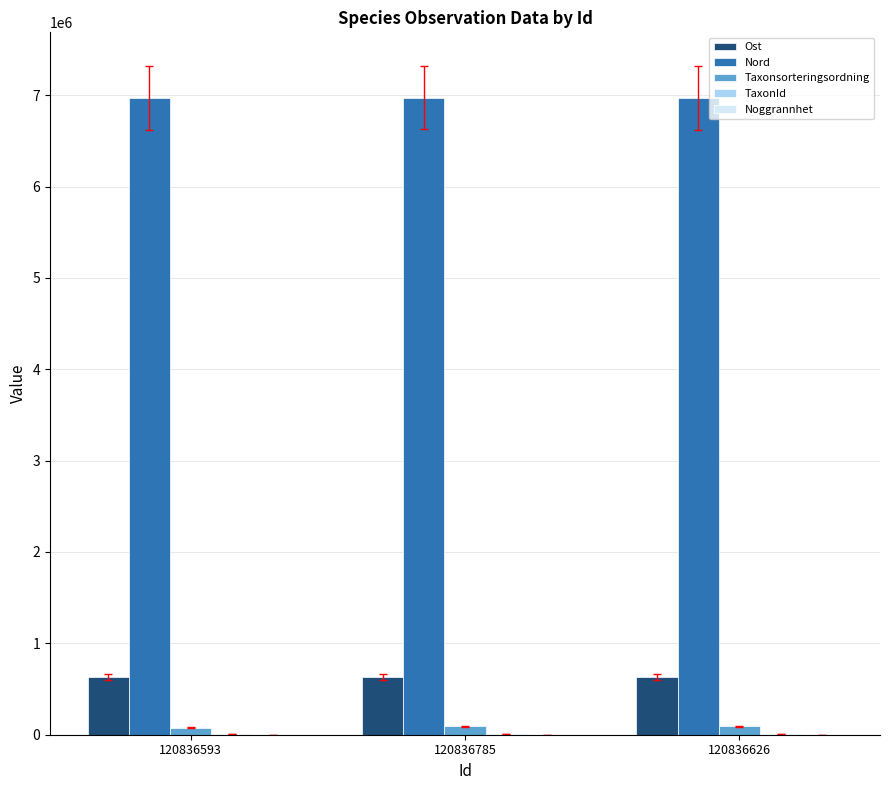

Which series has the largest total across all categories?

Nord